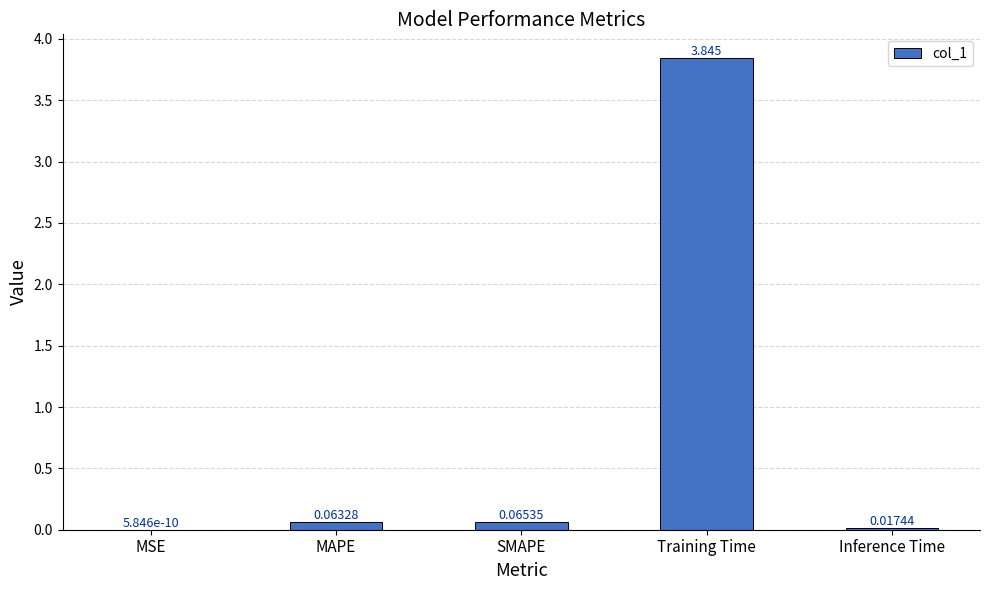

Where is the data nearest to the value 1?

SMAPE